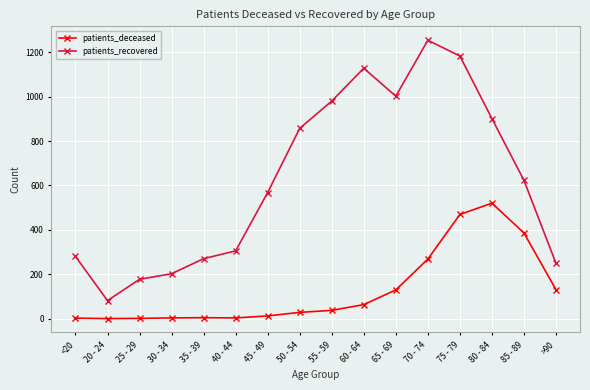

How many series are shown in this chart?

2